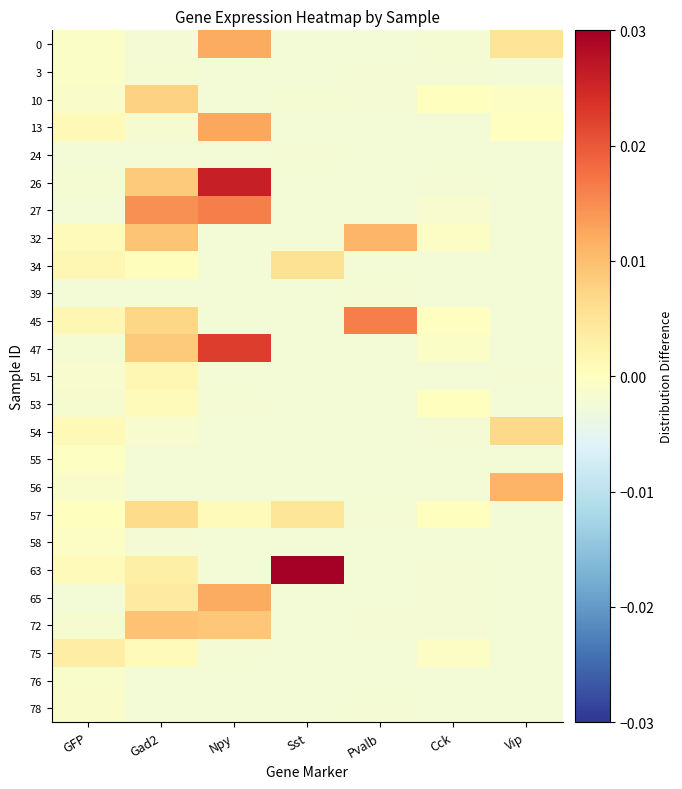

Between Npy and GFP, which is larger?

Npy